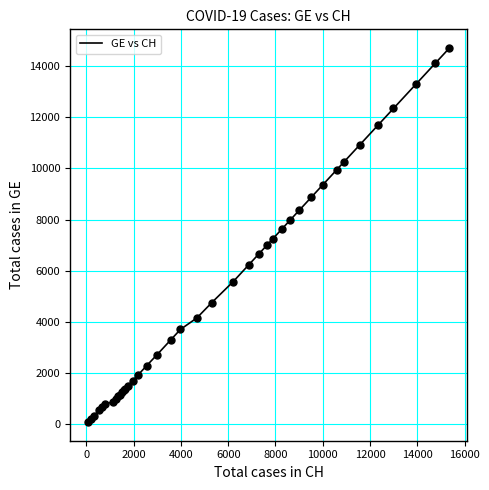

What is the maximum value shown in the chart?

14717